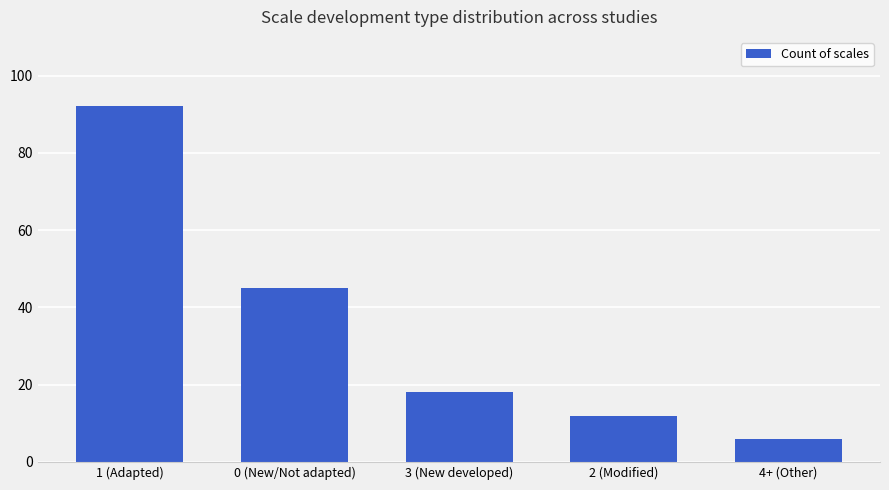

What is the minimum value shown in the chart?

6